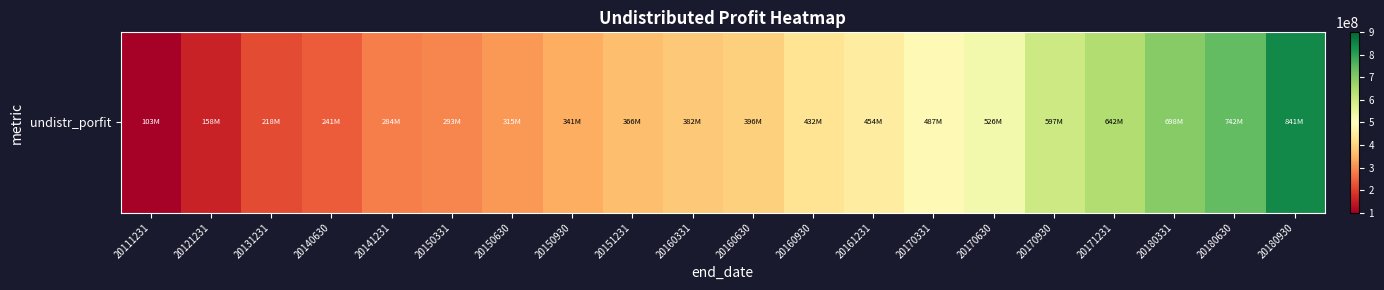

List the labels in order of value, smallest first.

20111231, 20121231, 20131231, 20140630, 20141231, 20150331, 20150630, 20150930, 20151231, 20160331, 20160630, 20160930, 20161231, 20170331, 20170630, 20170930, 20171231, 20180331, 20180630, 20180930